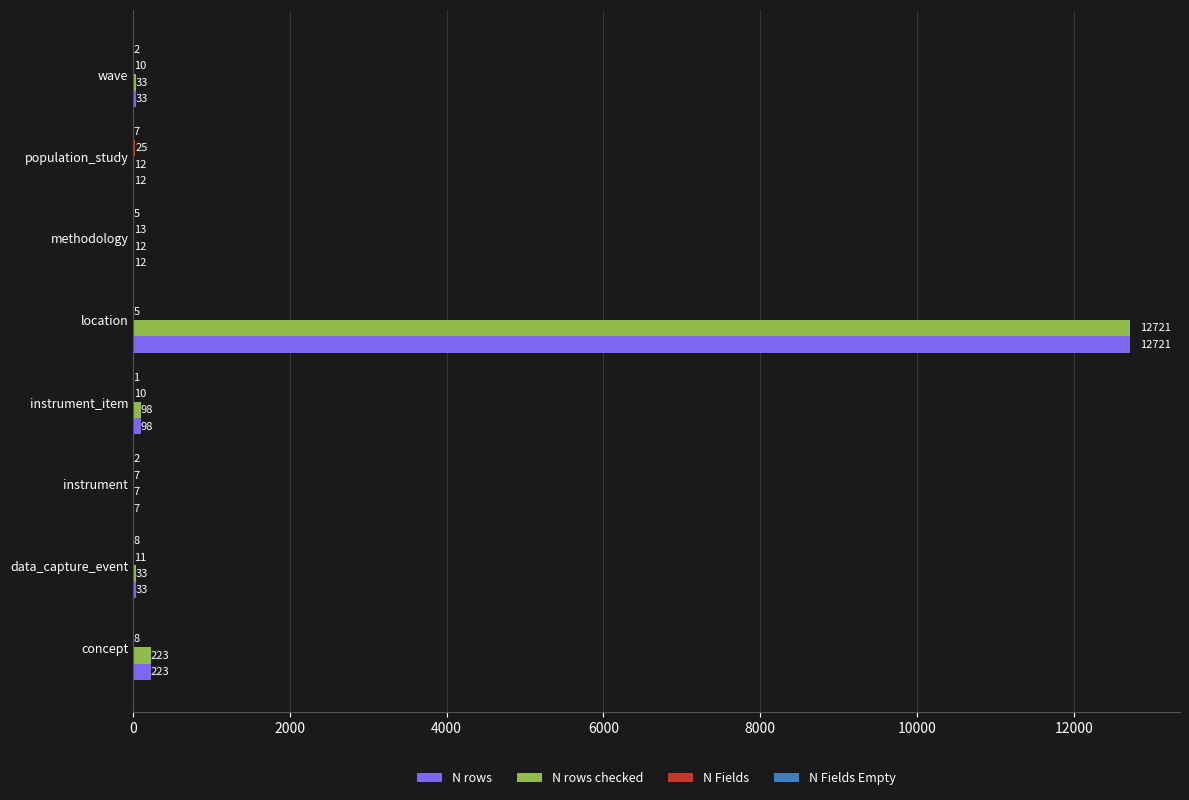

Which label corresponds to the largest value in the chart?

location